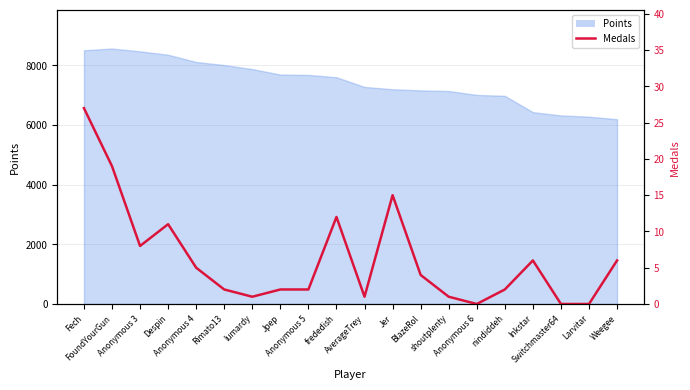

Which has a higher value, BlazeRol or nindiddeh?

BlazeRol